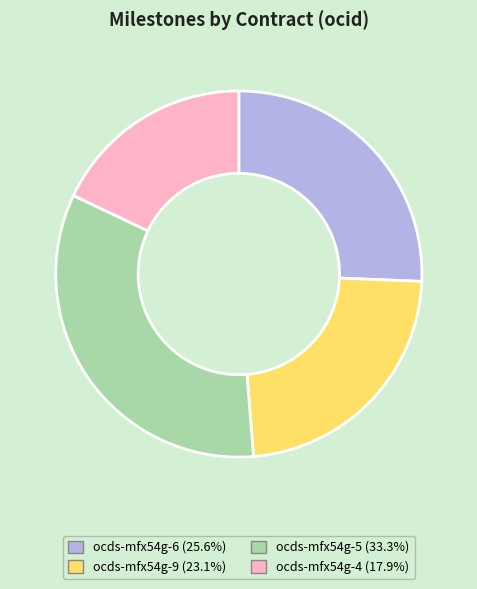

Approximately how many times larger is the value at ocds-mfx54g-4 (17.9%) compared to ocds-mfx54g-9 (23.1%)?

0.8